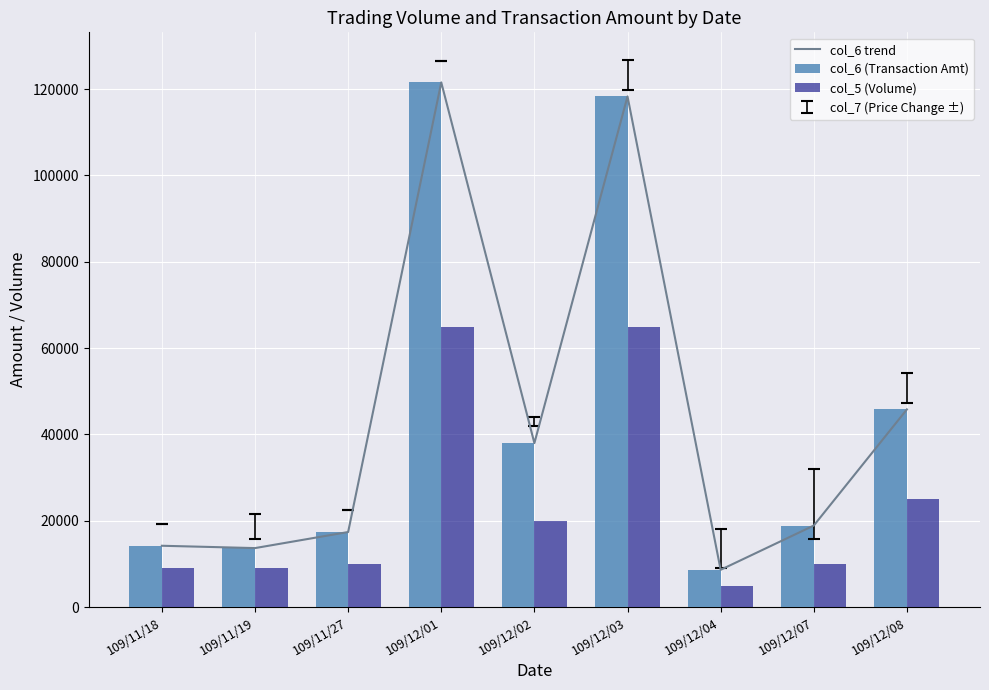

What position from the right is 109/12/01?

6